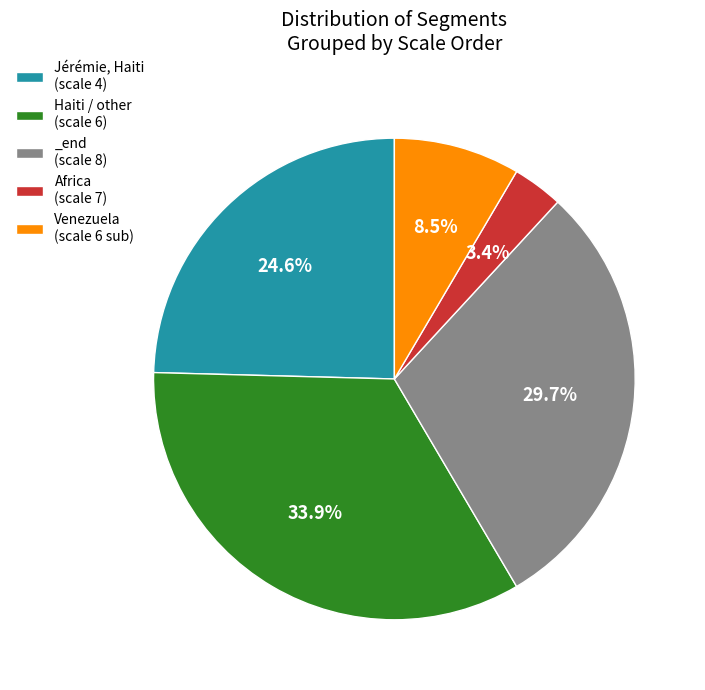

Does Venezuela (scale 6 sub) account for over 50% of the chart?

No